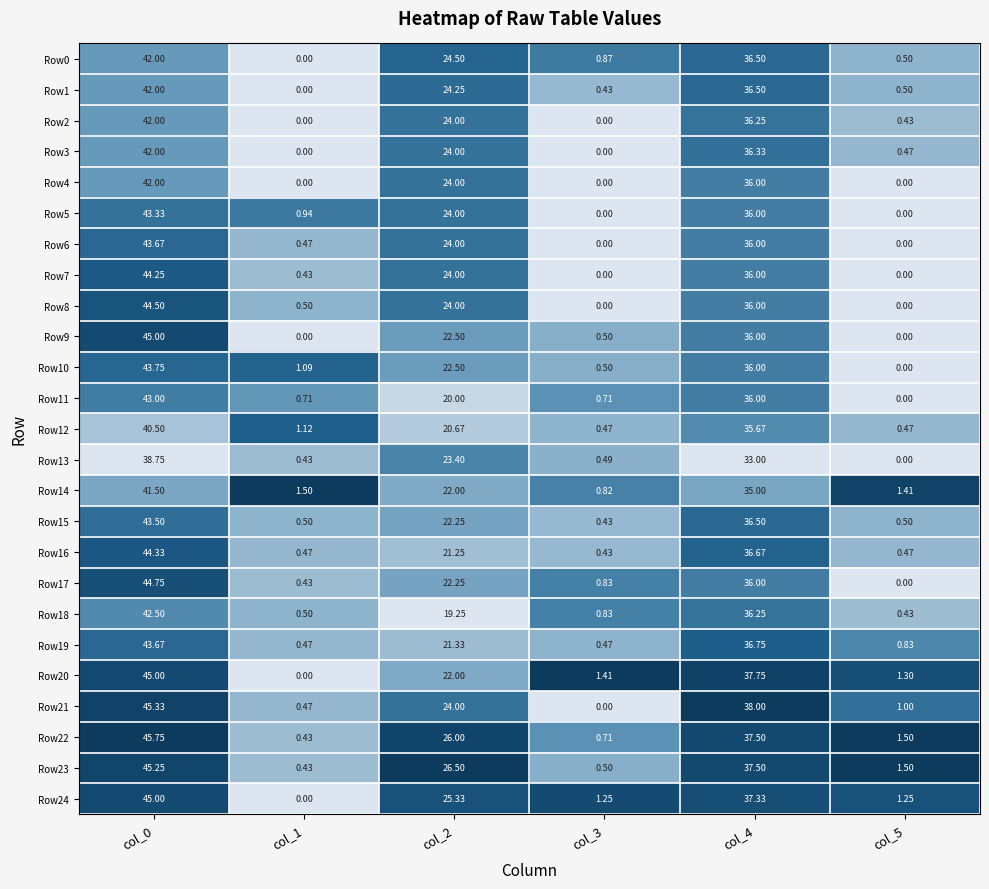

Reading left to right, extract all data points from this chart.

Row0: col_0=42.0	col_1=0.0	col_2=24.5	col_3=0.9	col_4=36.5	col_5=0.5
Row1: col_0=42.0	col_1=0.0	col_2=24.2	col_3=0.4	col_4=36.5	col_5=0.5
Row2: col_0=42.0	col_1=0.0	col_2=24.0	col_3=0.0	col_4=36.2	col_5=0.4
Row3: col_0=42.0	col_1=0.0	col_2=24.0	col_3=0.0	col_4=36.3	col_5=0.5
Row4: col_0=42.0	col_1=0.0	col_2=24.0	col_3=0.0	col_4=36.0	col_5=0.0
Row5: col_0=43.3	col_1=0.9	col_2=24.0	col_3=0.0	col_4=36.0	col_5=0.0
Row6: col_0=43.7	col_1=0.5	col_2=24.0	col_3=0.0	col_4=36.0	col_5=0.0
Row7: col_0=44.2	col_1=0.4	col_2=24.0	col_3=0.0	col_4=36.0	col_5=0.0
Row8: col_0=44.5	col_1=0.5	col_2=24.0	col_3=0.0	col_4=36.0	col_5=0.0
Row9: col_0=45.0	col_1=0.0	col_2=22.5	col_3=0.5	col_4=36.0	col_5=0.0
Row10: col_0=43.8	col_1=1.1	col_2=22.5	col_3=0.5	col_4=36.0	col_5=0.0
Row11: col_0=43.0	col_1=0.7	col_2=20.0	col_3=0.7	col_4=36.0	col_5=0.0
Row12: col_0=40.5	col_1=1.1	col_2=20.7	col_3=0.5	col_4=35.7	col_5=0.5
Row13: col_0=38.8	col_1=0.4	col_2=23.4	col_3=0.5	col_4=33.0	col_5=0.0
Row14: col_0=41.5	col_1=1.5	col_2=22.0	col_3=0.8	col_4=35.0	col_5=1.4
Row15: col_0=43.5	col_1=0.5	col_2=22.2	col_3=0.4	col_4=36.5	col_5=0.5
Row16: col_0=44.3	col_1=0.5	col_2=21.2	col_3=0.4	col_4=36.7	col_5=0.5
Row17: col_0=44.8	col_1=0.4	col_2=22.2	col_3=0.8	col_4=36.0	col_5=0.0
Row18: col_0=42.5	col_1=0.5	col_2=19.2	col_3=0.8	col_4=36.2	col_5=0.4
Row19: col_0=43.7	col_1=0.5	col_2=21.3	col_3=0.5	col_4=36.8	col_5=0.8
Row20: col_0=45.0	col_1=0.0	col_2=22.0	col_3=1.4	col_4=37.8	col_5=1.3
Row21: col_0=45.3	col_1=0.5	col_2=24.0	col_3=0.0	col_4=38.0	col_5=1.0
Row22: col_0=45.8	col_1=0.4	col_2=26.0	col_3=0.7	col_4=37.5	col_5=1.5
Row23: col_0=45.2	col_1=0.4	col_2=26.5	col_3=0.5	col_4=37.5	col_5=1.5
Row24: col_0=45.0	col_1=0.0	col_2=25.3	col_3=1.2	col_4=37.3	col_5=1.2